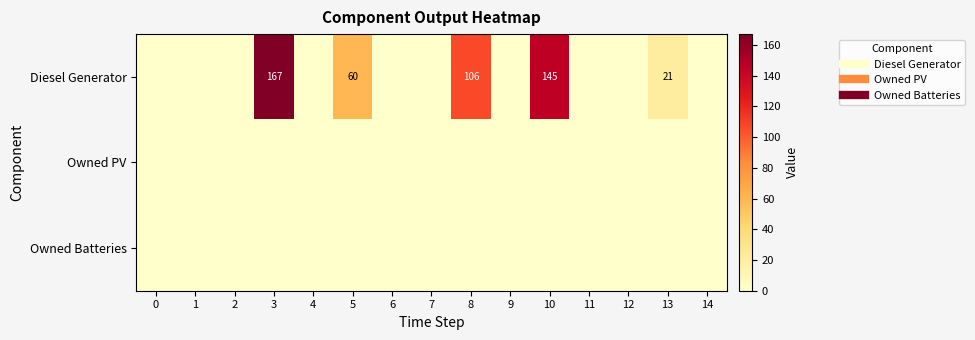

At 0, list the series in order from smallest to largest.

Diesel Generator, Owned PV, Owned Batteries